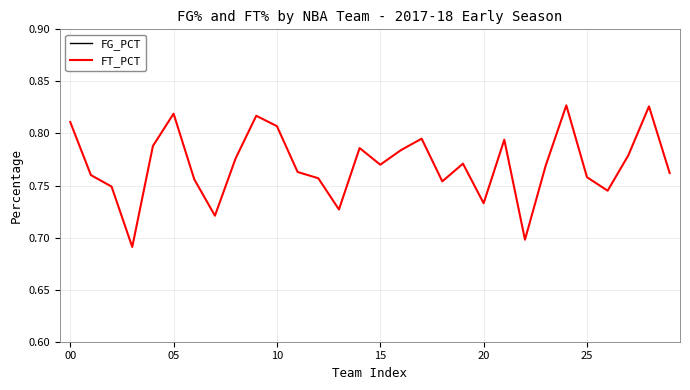

How many interior local valleys does the FT_PCT series have?

8